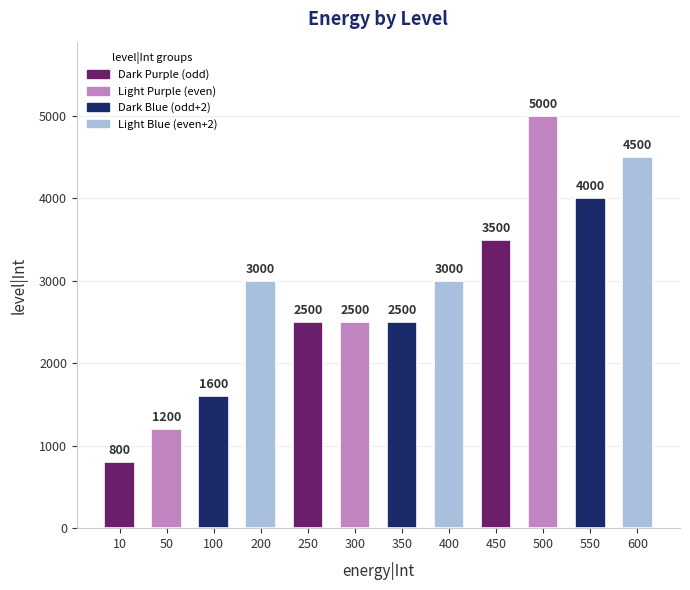

The value at 550 is 5495. True or false?

False